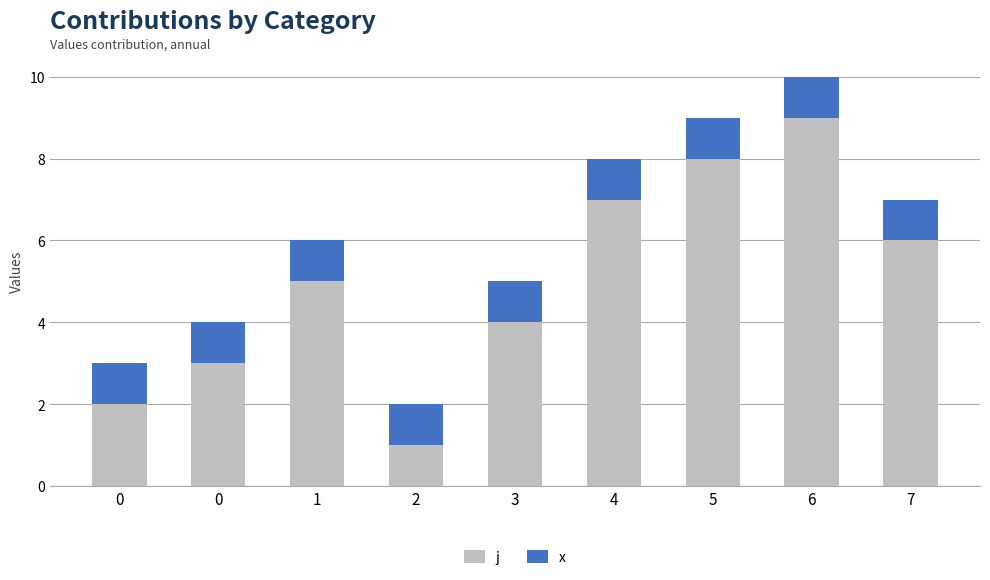

Are the bars grouped side by side (vs. stacked)?

No